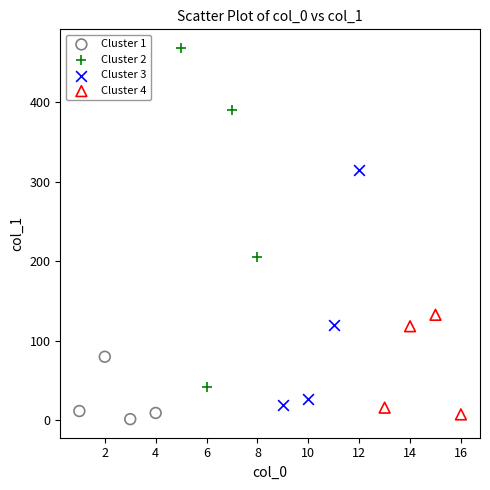

What are all the series names shown in the legend?

Cluster 1, Cluster 2, Cluster 3, Cluster 4